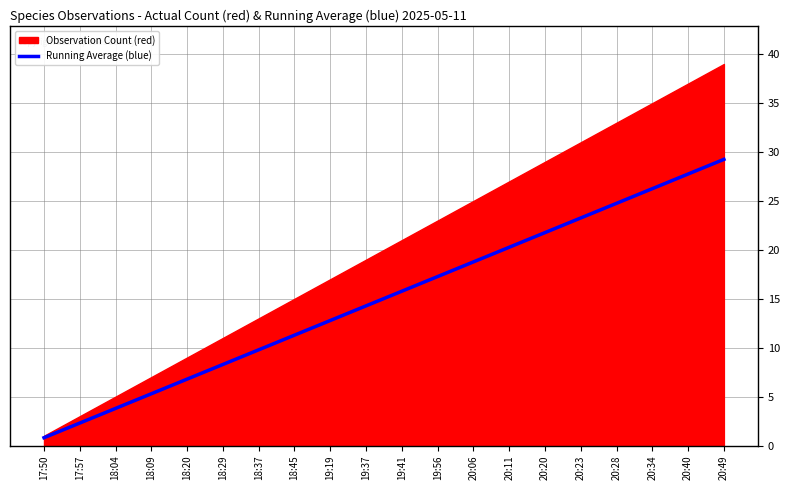

True or false: Running Average (blue) has a value of 3.0 at 18:37.

False